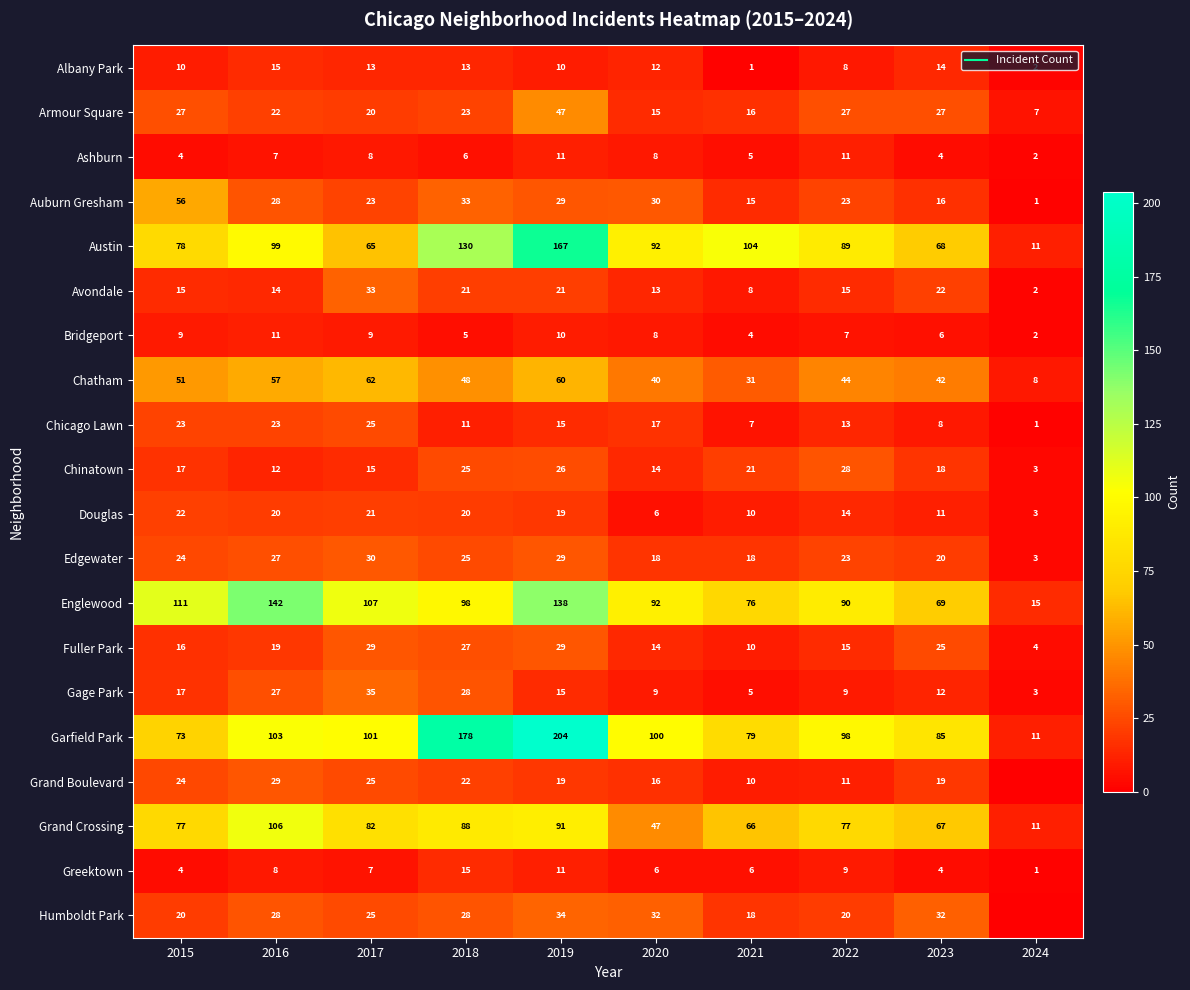

Which category has the lowest value in the Douglas series?

2024